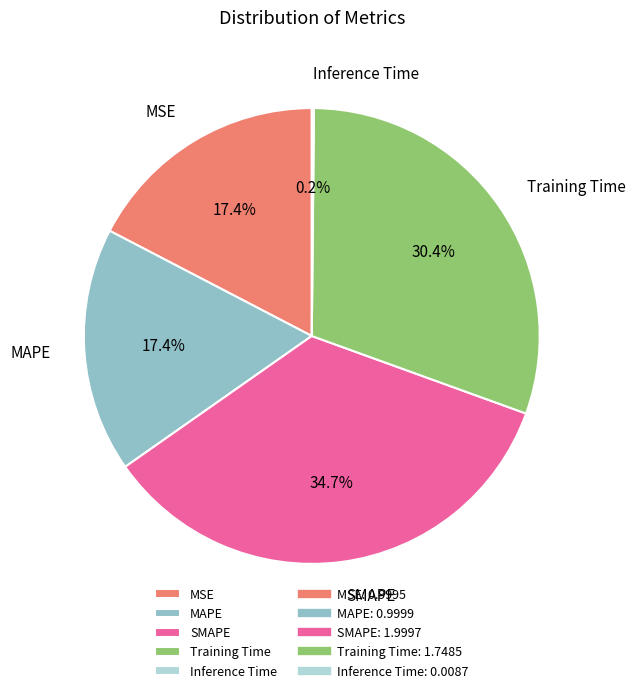

Is it true that MAPE is 27% of the pie?

False